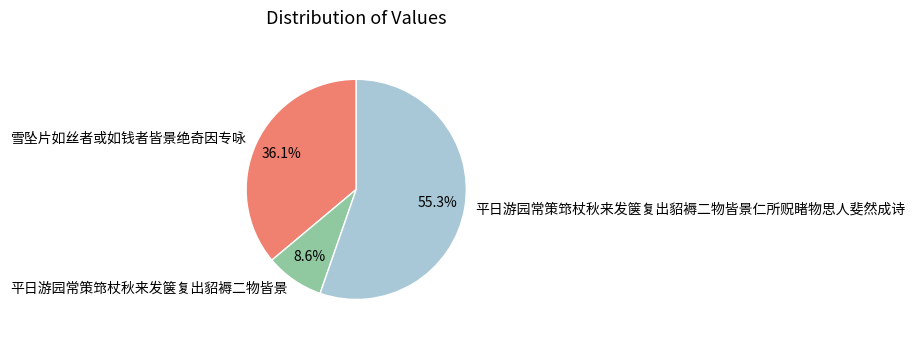

How many slices are in this pie chart?

3